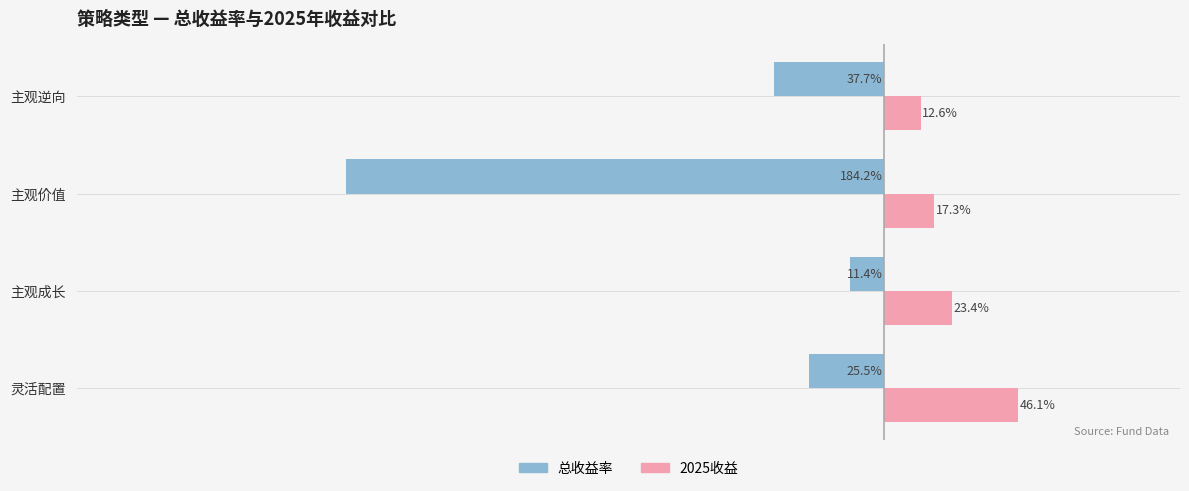

What are all the series names shown in the legend?

总收益率, 2025收益